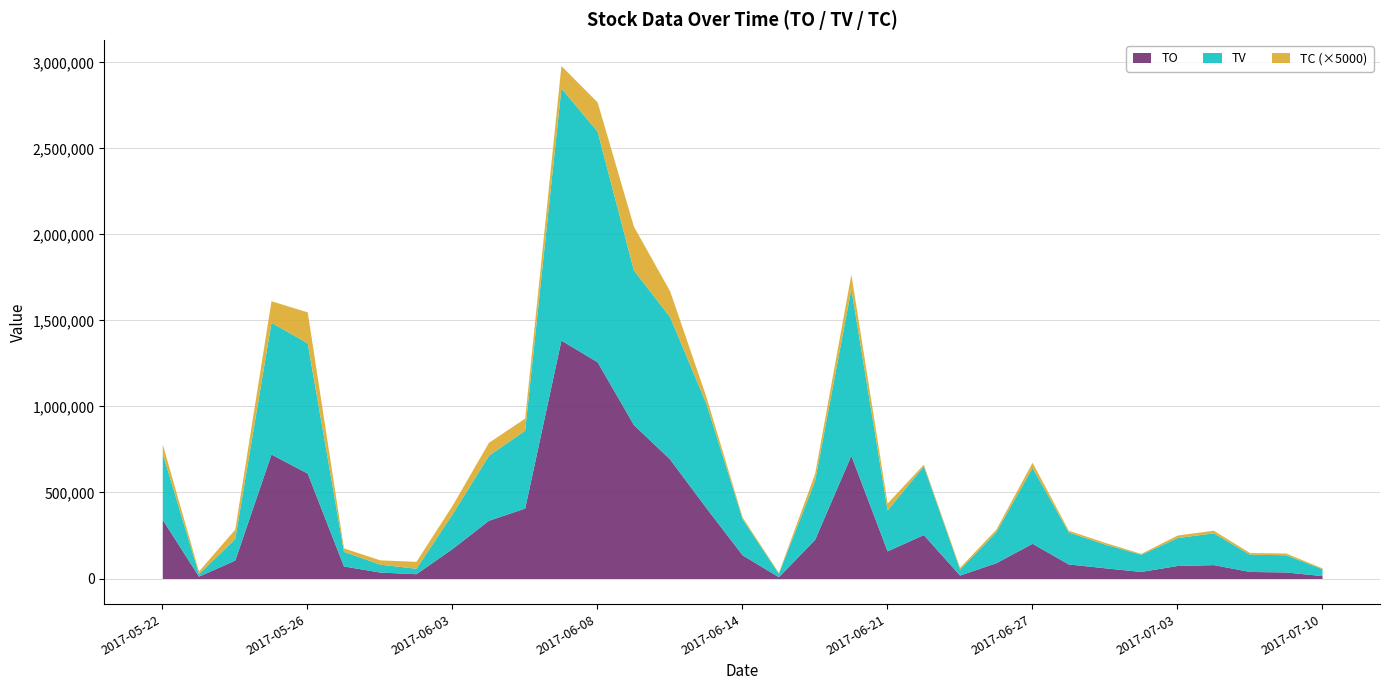

What is the difference between the maximum and minimum values in the TO series?

1375040